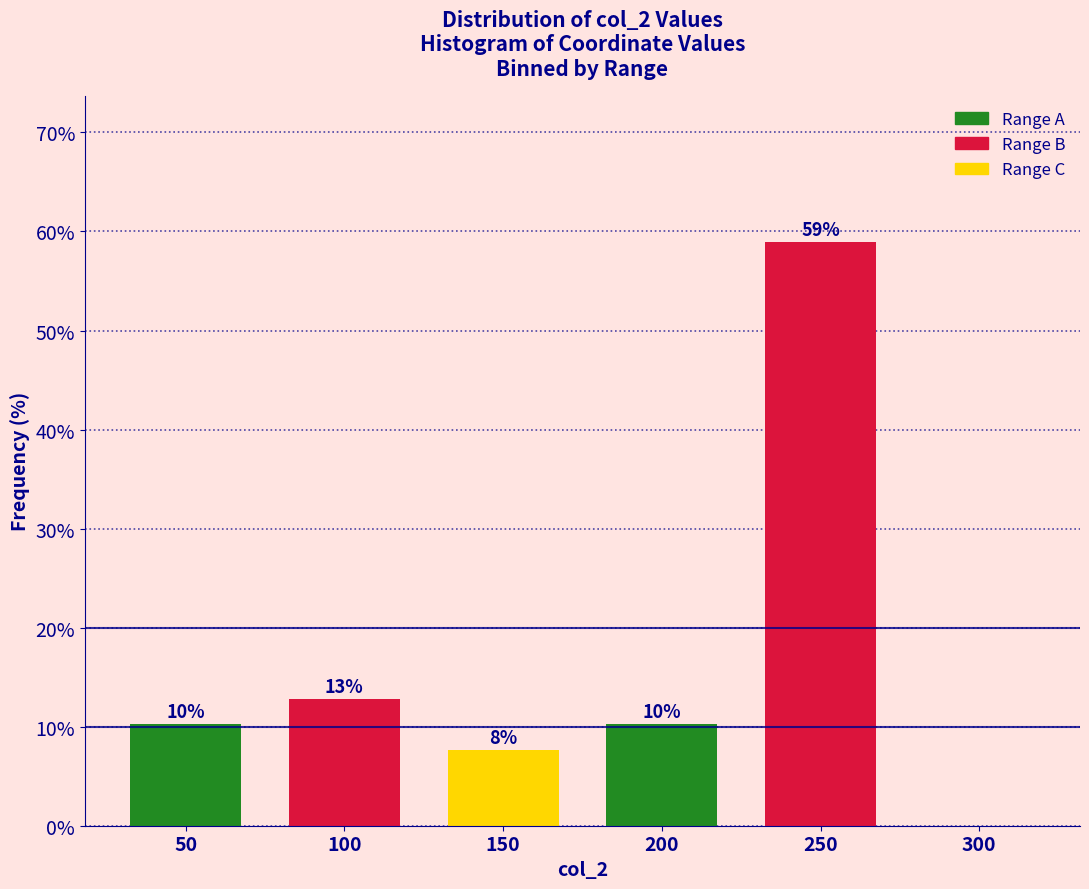

Are the bars horizontal?

No